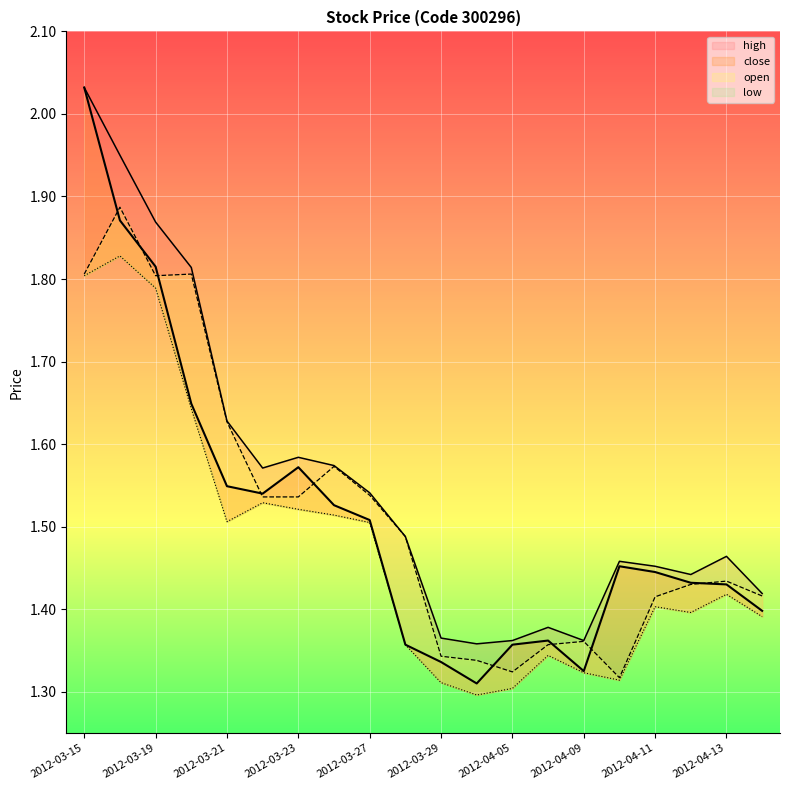

Which series has the largest total across all categories?

high